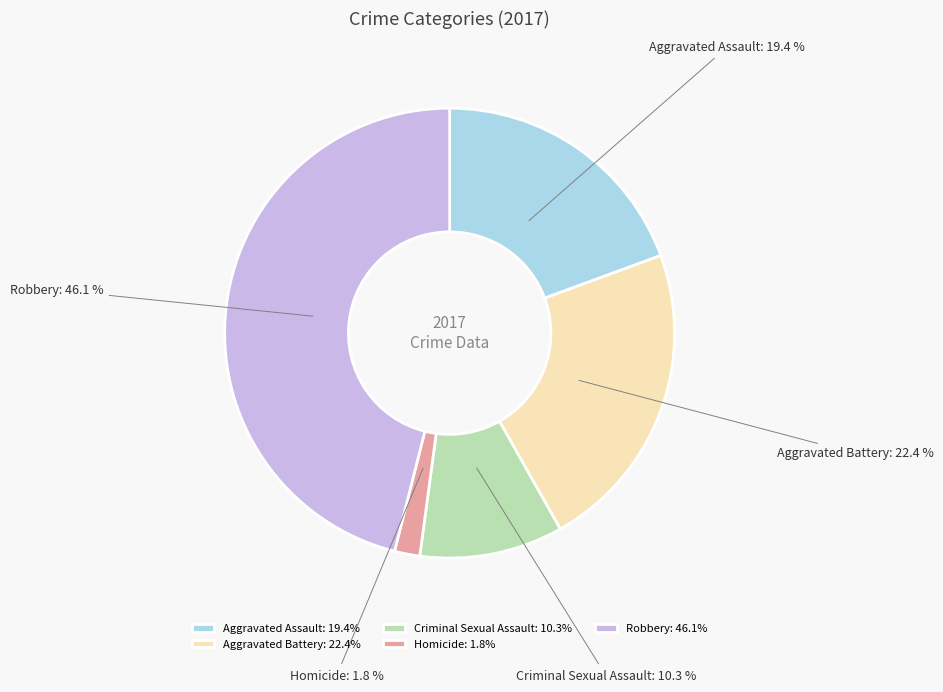

Which slice is the largest?

Robbery